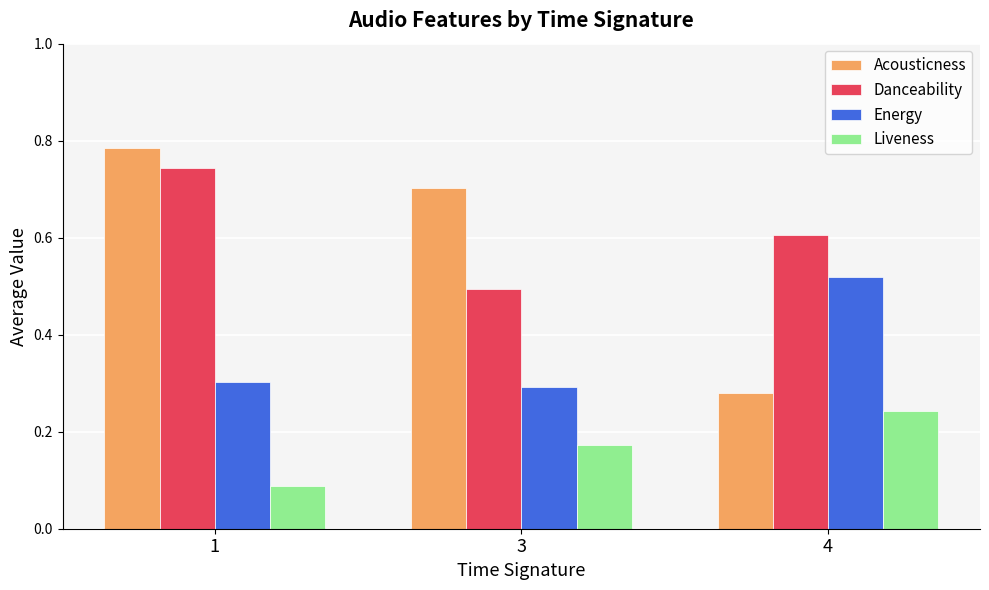

How many groups of bars are there?

3